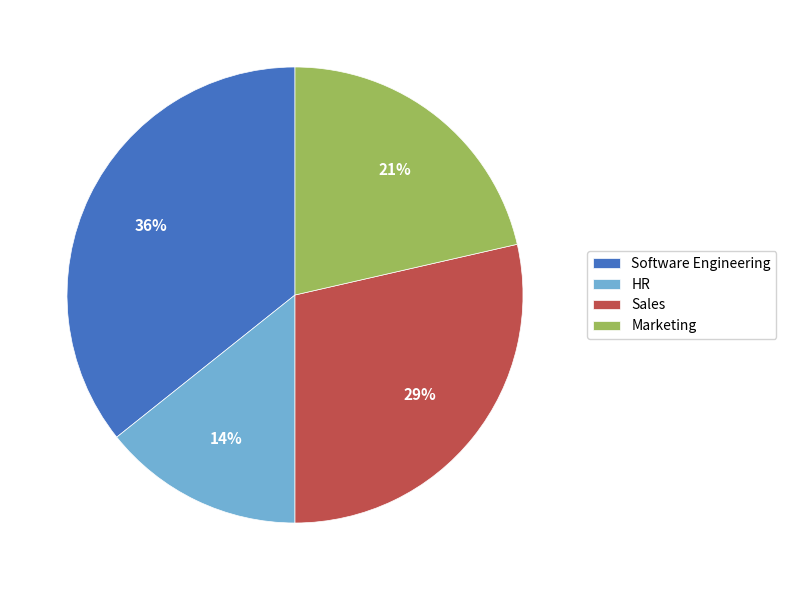

How many segments does this pie chart have?

4